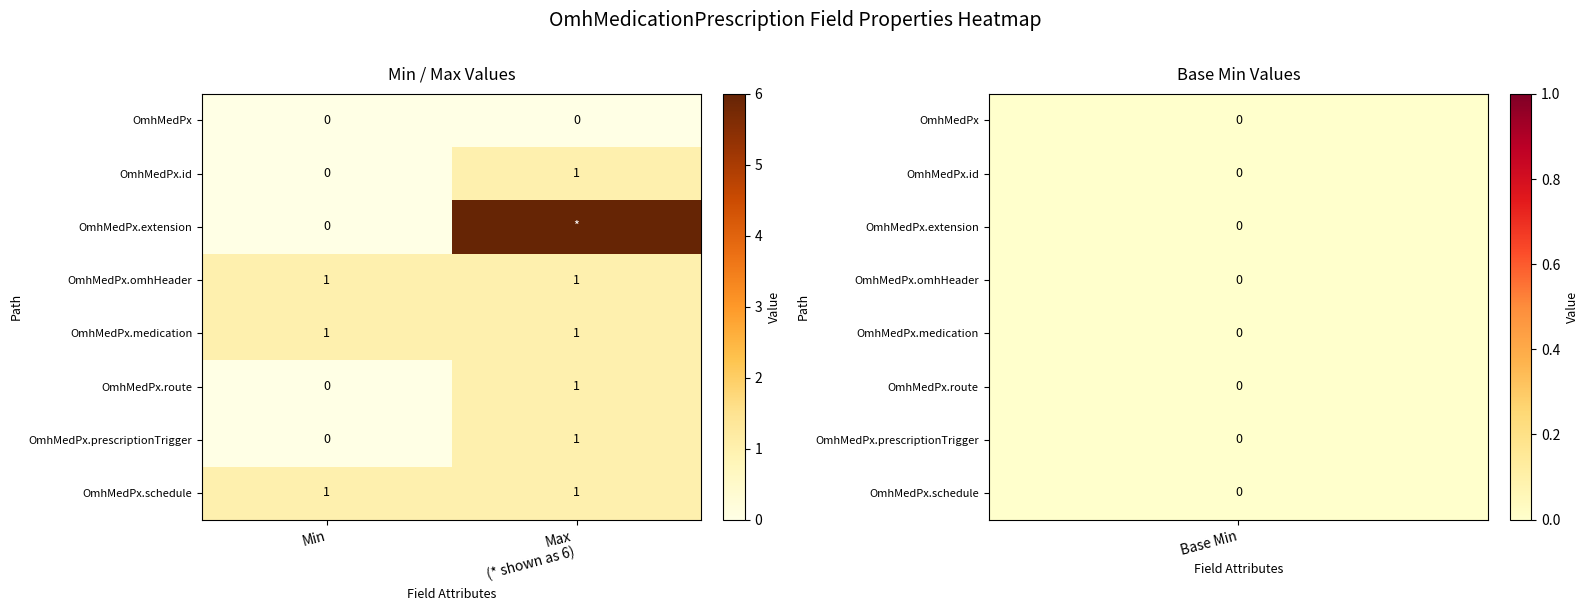

What is the total value across all series at Max
(* shown as 6)?

12